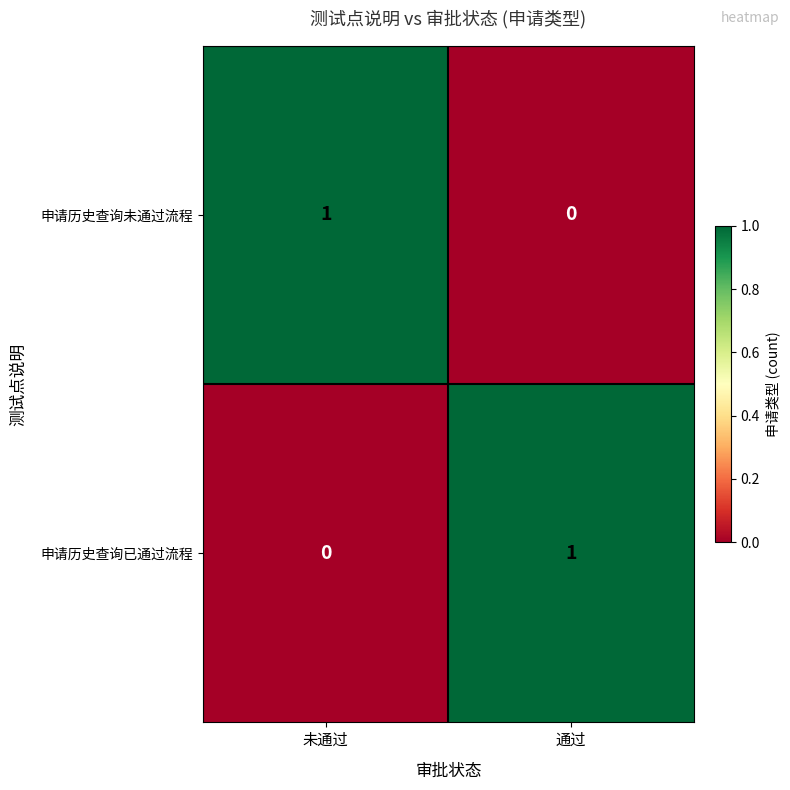

Which category has the lowest value in the 申请历史查询未通过流程 series?

通过